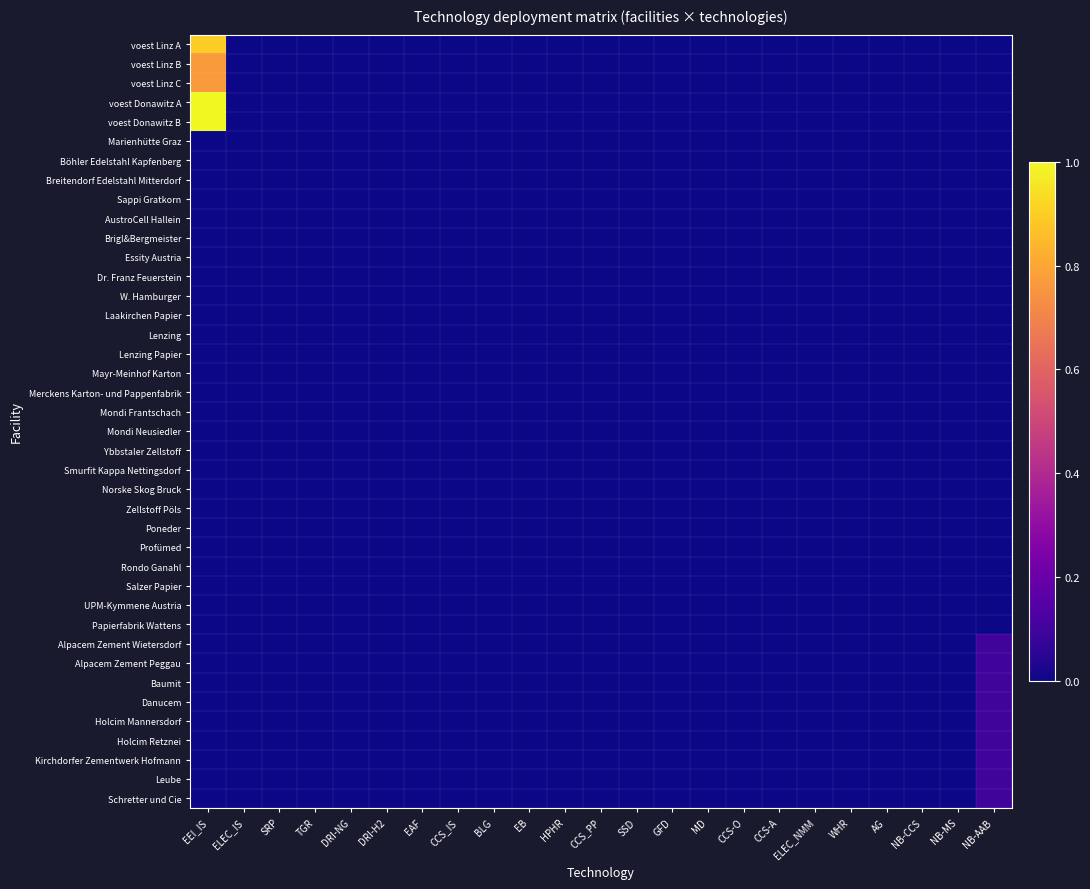

At EAF, list the series in order from smallest to largest.

voest Linz A, voest Linz B, voest Linz C, voest Donawitz A, voest Donawitz B, Marienhütte Graz, Böhler Edelstahl Kapfenberg, Breitendorf Edelstahl Mitterdorf, Sappi Gratkorn, AustroCell Hallein, Brigl&Bergmeister, Essity Austria, Dr. Franz Feuerstein, W. Hamburger, Laakirchen Papier, Lenzing, Lenzing Papier, Mayr-Meinhof Karton, Merckens Karton- und Pappenfabrik, Mondi Frantschach, Mondi Neusiedler, Ybbstaler Zellstoff, Smurfit Kappa Nettingsdorf, Norske Skog Bruck, Zellstoff Pöls, Poneder, Profümed, Rondo Ganahl, Salzer Papier, UPM-Kymmene Austria, Papierfabrik Wattens, Alpacem Zement Wietersdorf, Alpacem Zement Peggau, Baumit, Danucem, Holcim Mannersdorf, Holcim Retznei, Kirchdorfer Zementwerk Hofmann, Leube, Schretter und Cie